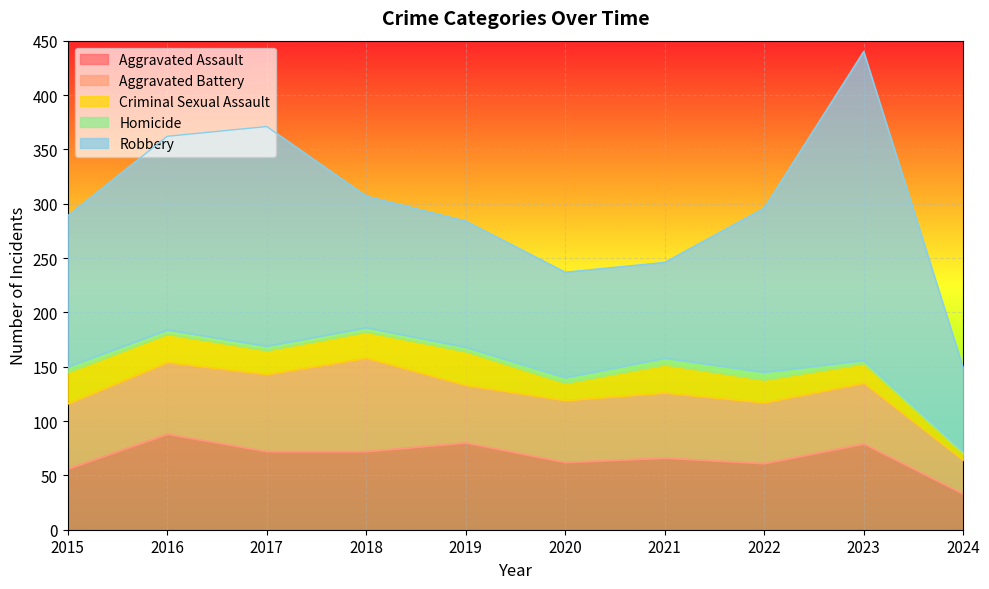

How many values in the Homicide series are below 4?

2